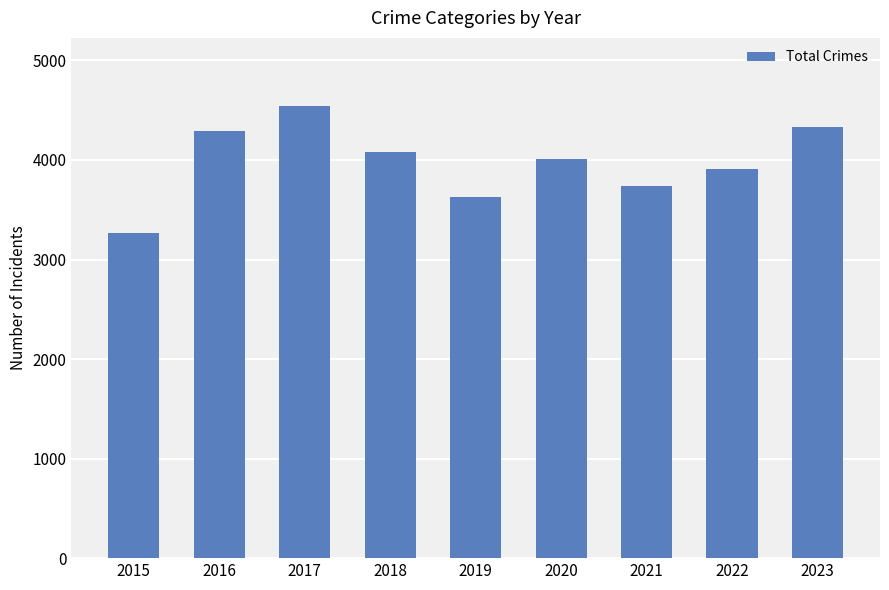

Which has a higher value, 2015 or 2019?

2019